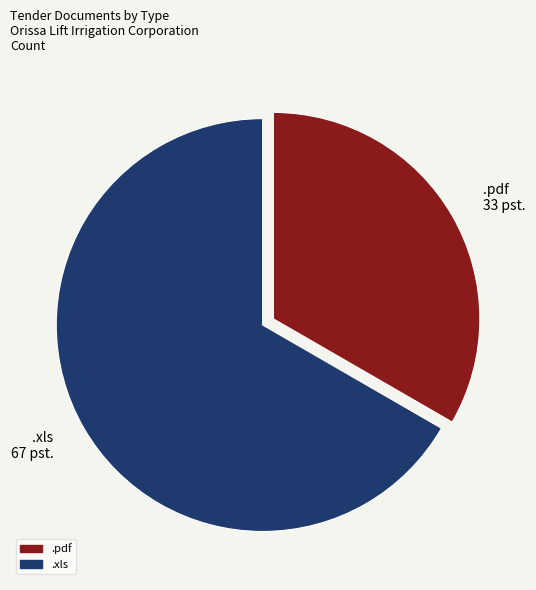

Is it true that .xls is 78% of the pie?

False